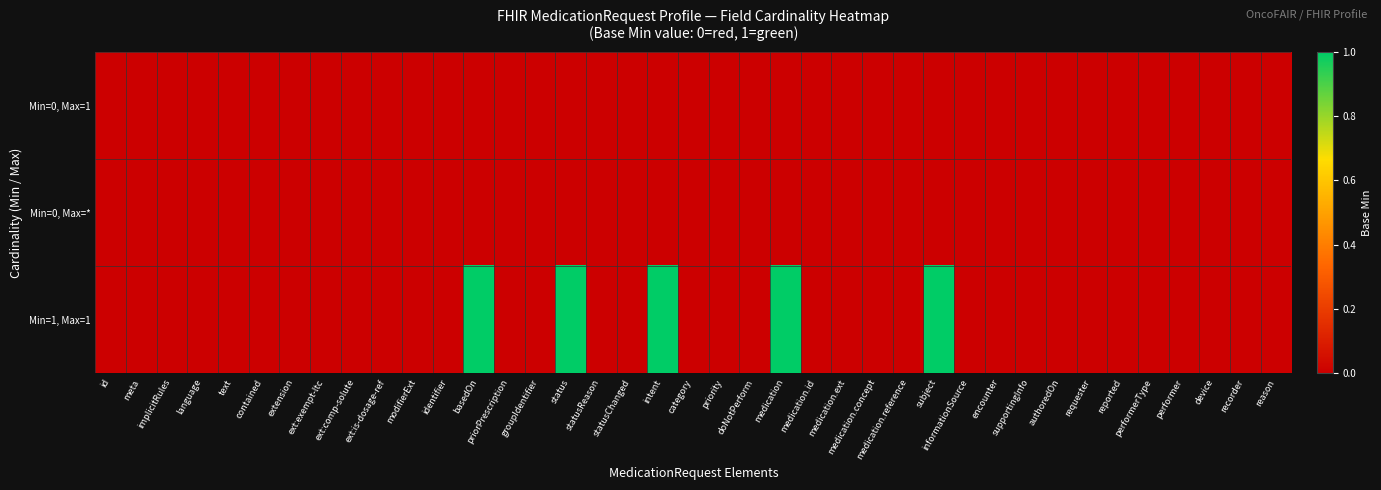

At which category is the sum across all series the highest?

basedOn